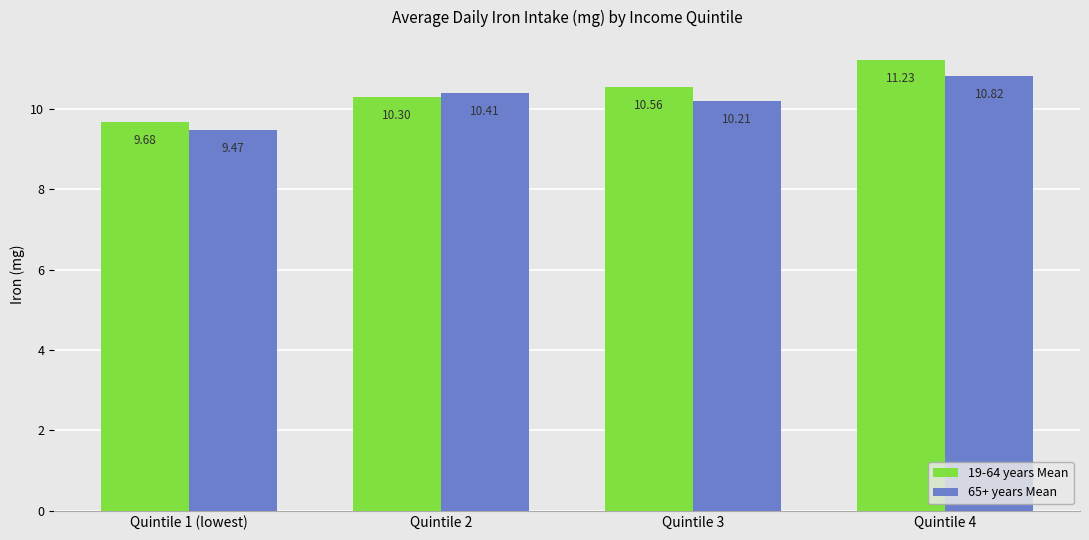

What is the sum of all 65+ years Mean values?

40.9